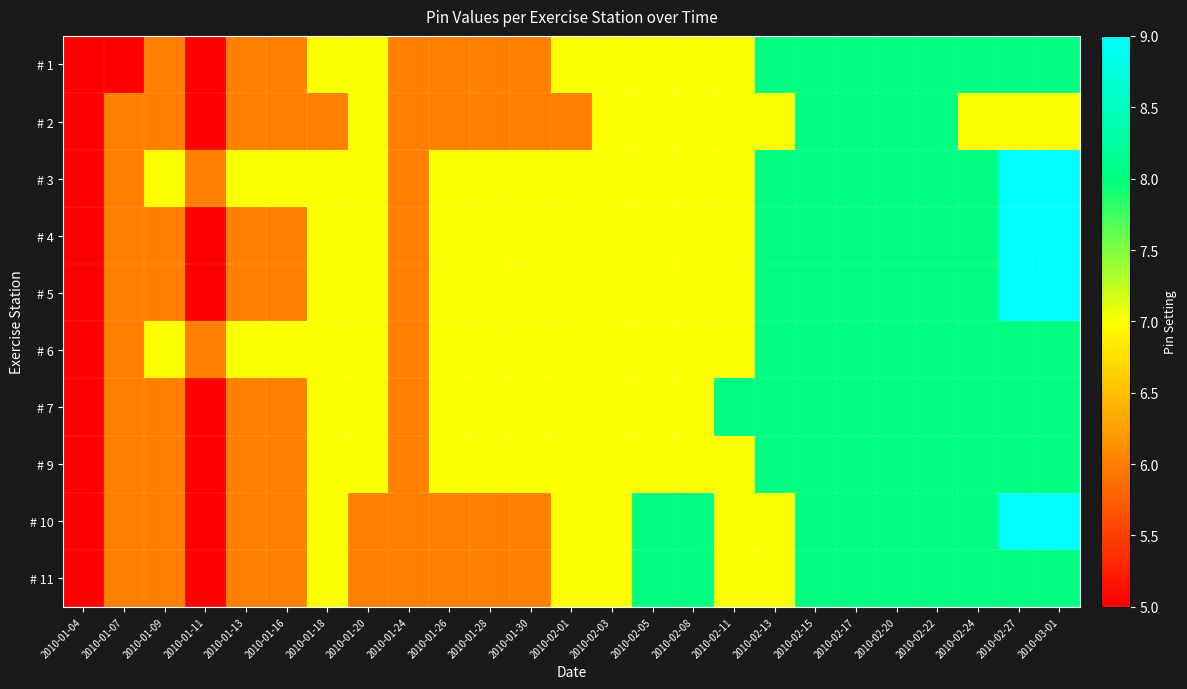

Which category has the highest value across all series?

2010-02-27